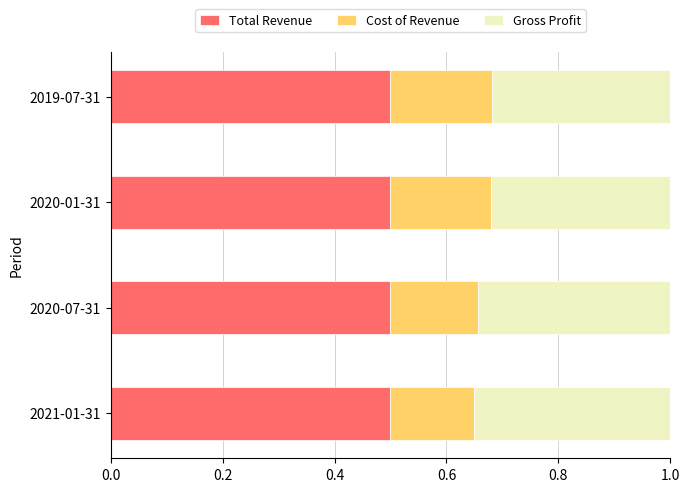

What is the total value across all series at 2019-07-31?

1.0